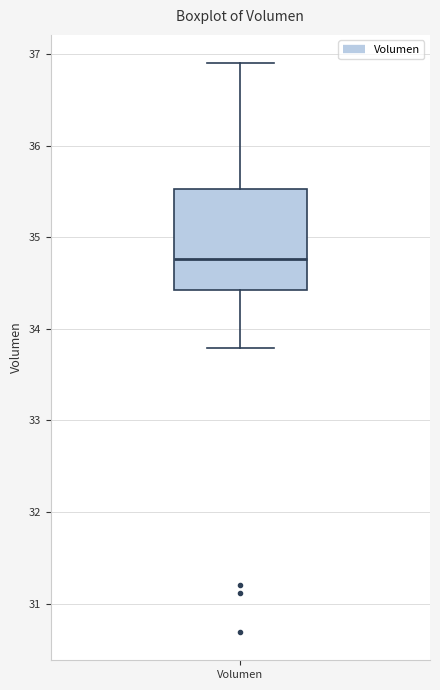

Where does the median line of the box for Volumen sit on the y-axis? The values are not printed on the chart, so give them approximately, as read against the axis.

34.8